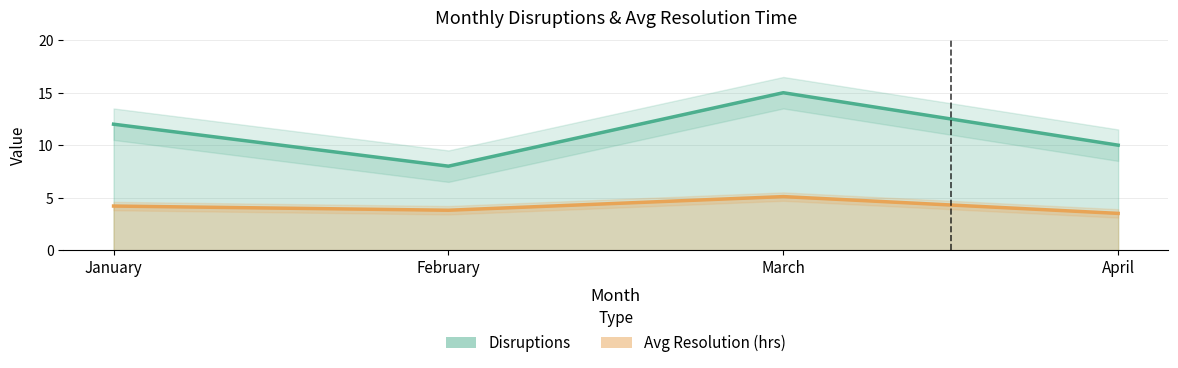

At which category does Disruptions reach its first local peak?

March